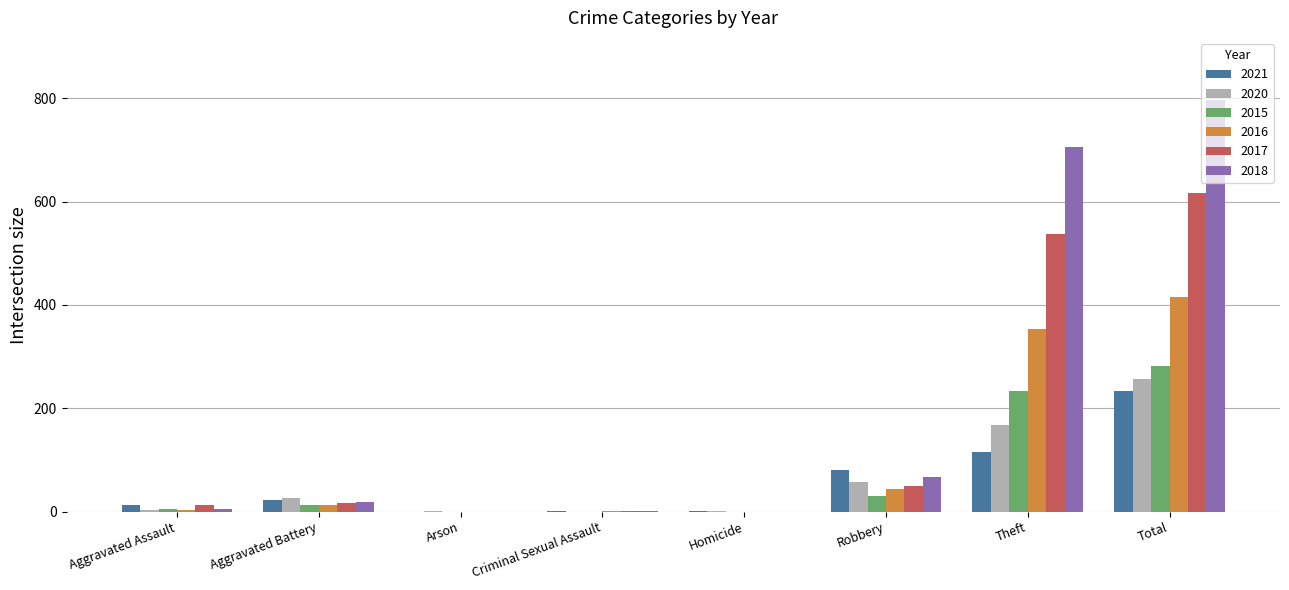

What is the sum of the 2017 values at Aggravated Assault and Arson?

12